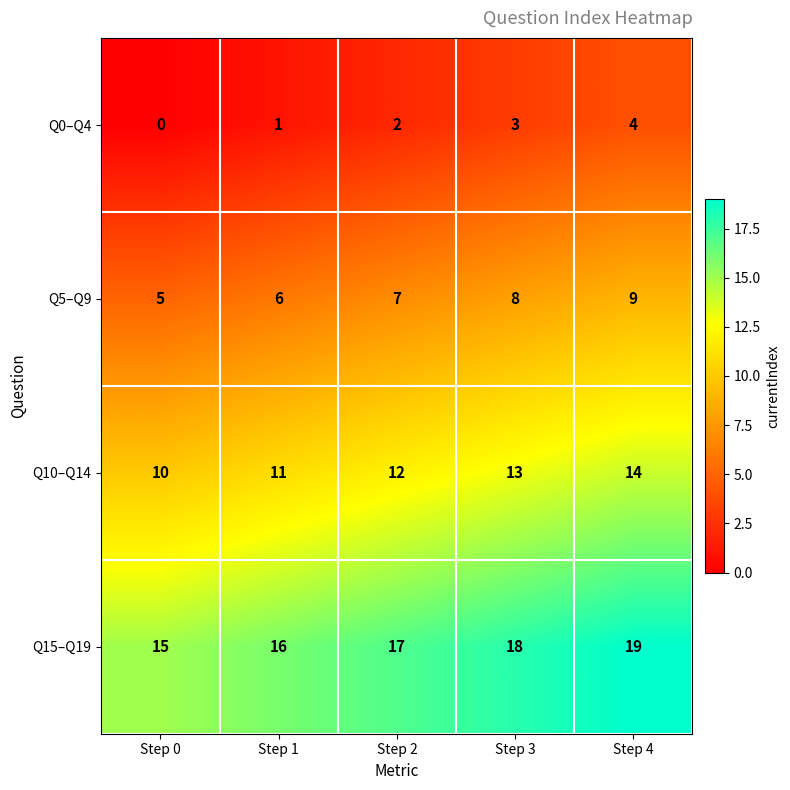

What is the difference between the highest and lowest values at Step 4?

15